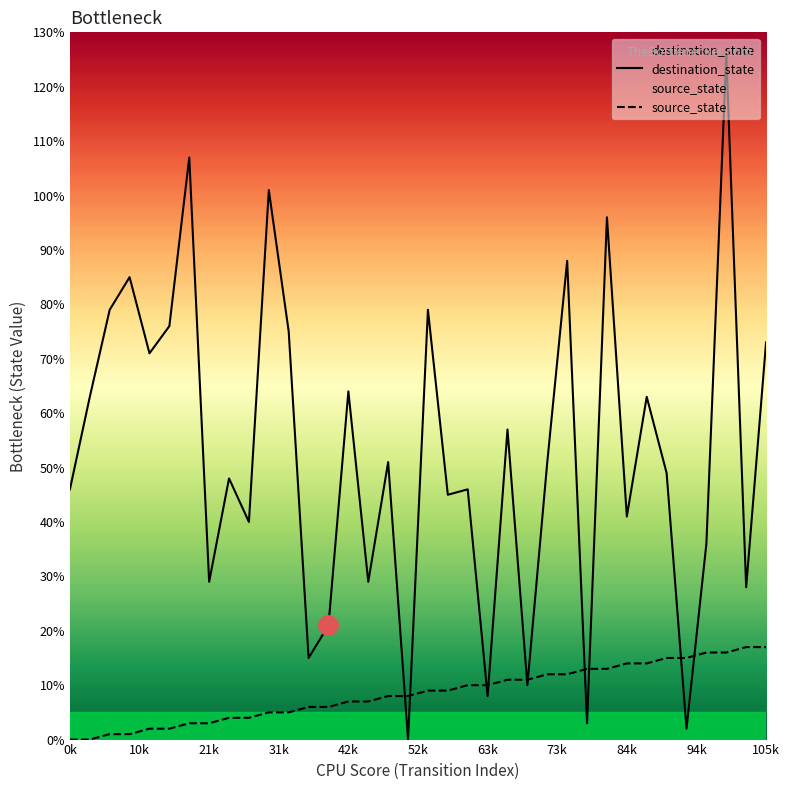

List the series in order of their overall mean, lowest first.

source_state, destination_state